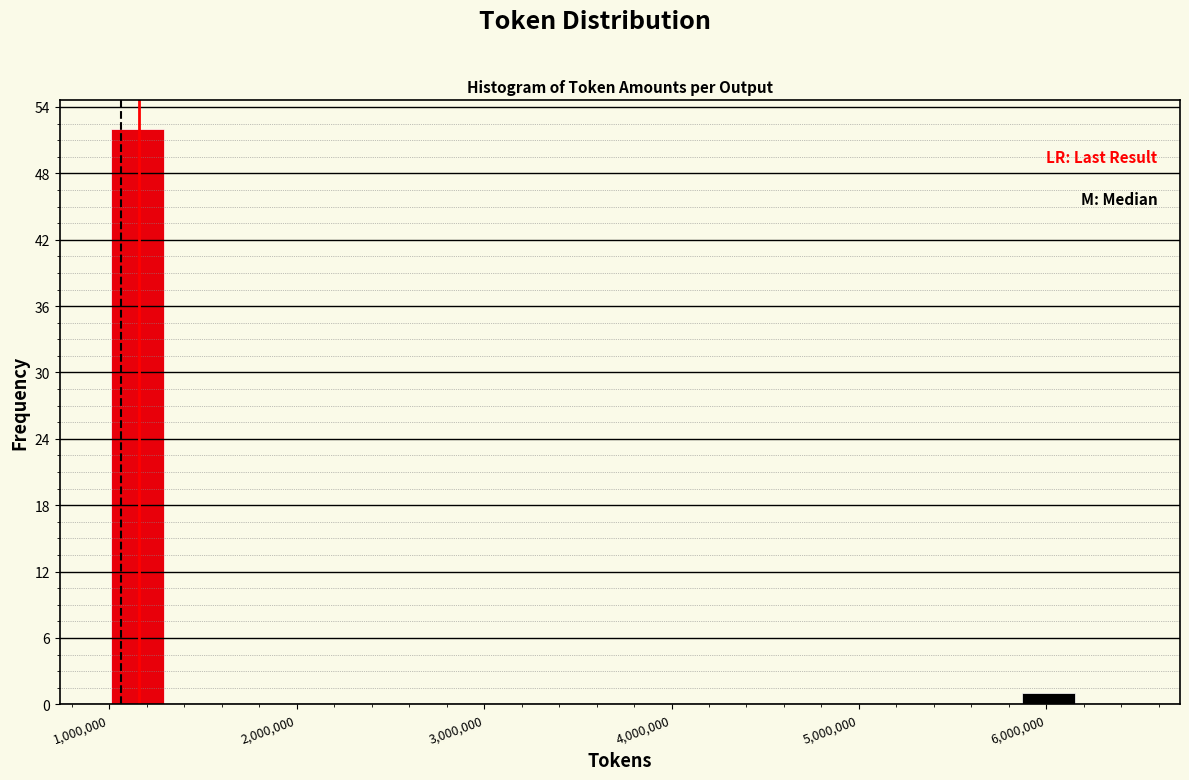

Around what value on the x-axis is the tallest bar? Give the approximate position of its centre, as read against the axis.

1200000